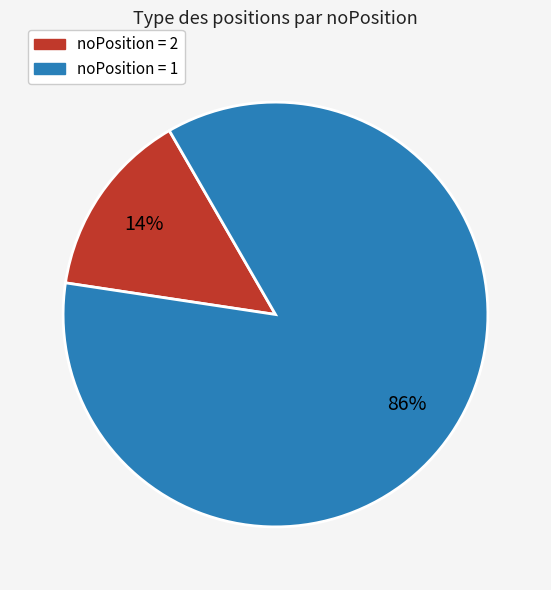

What percentage is the noPosition = 2 slice, to the nearest percent?

14%